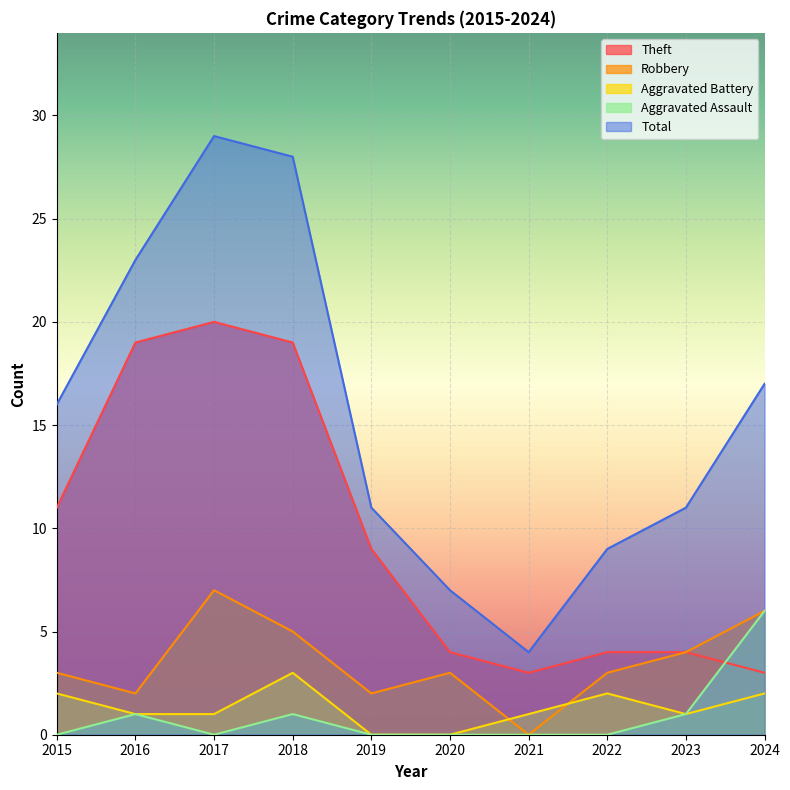

Which series has the largest total across all categories?

Total